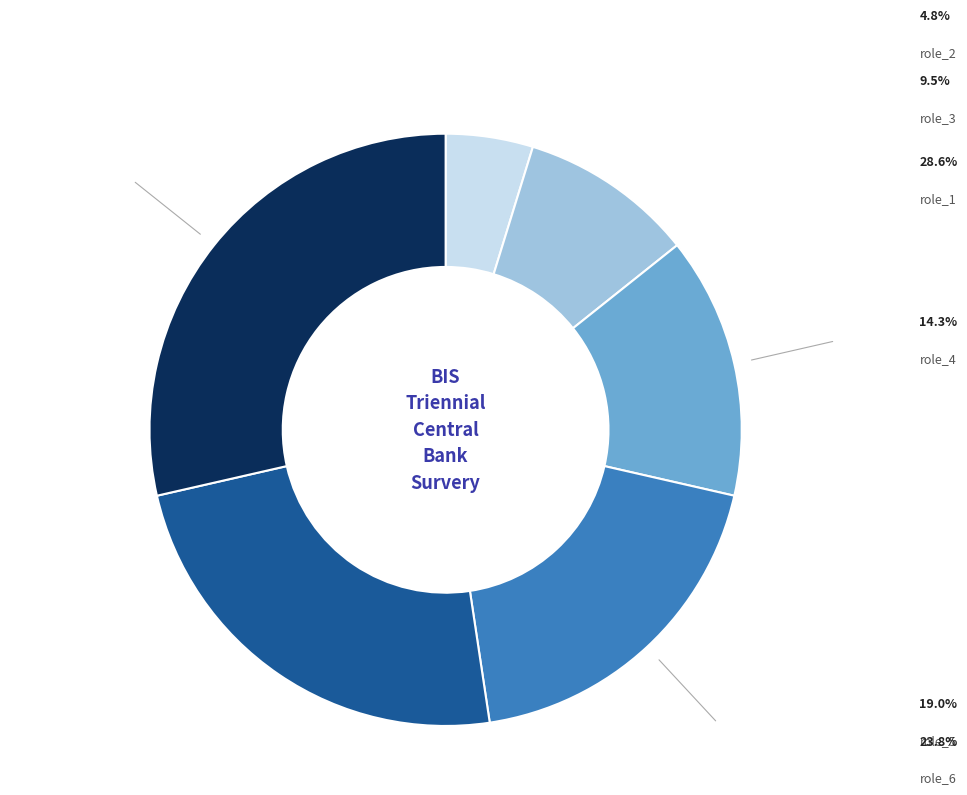

To the nearest percent, what is the average slice percentage?

17%